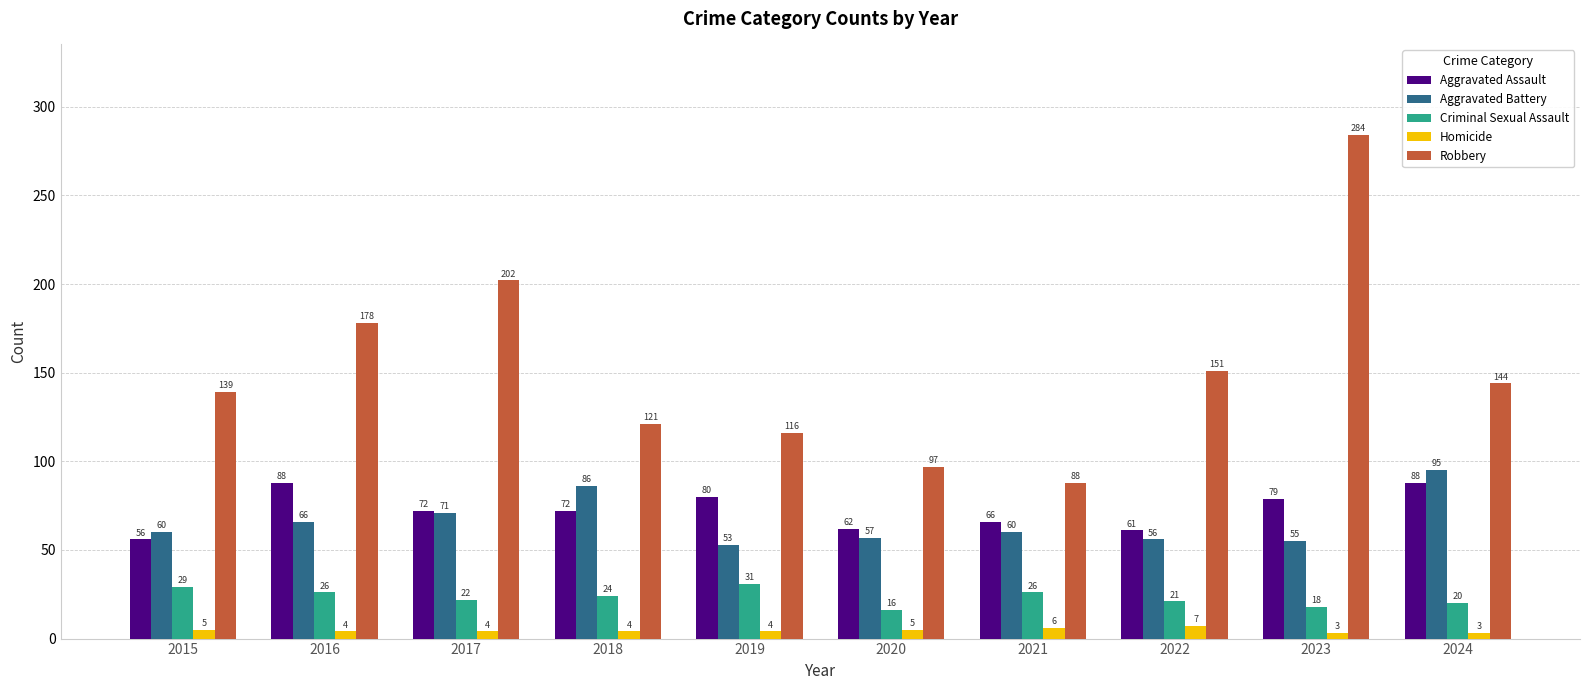

Read the Aggravated Assault value at 2020.

62